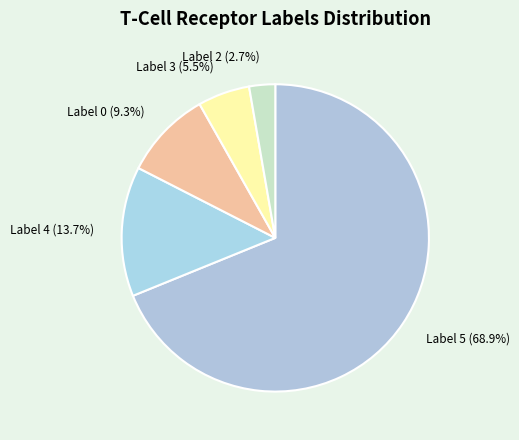

How many segments does this pie chart have?

5